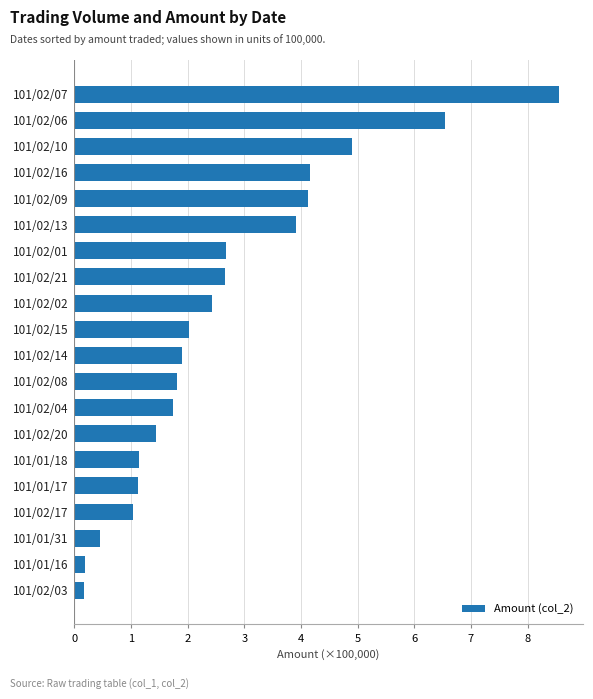

What is the sum of all values?

53.0